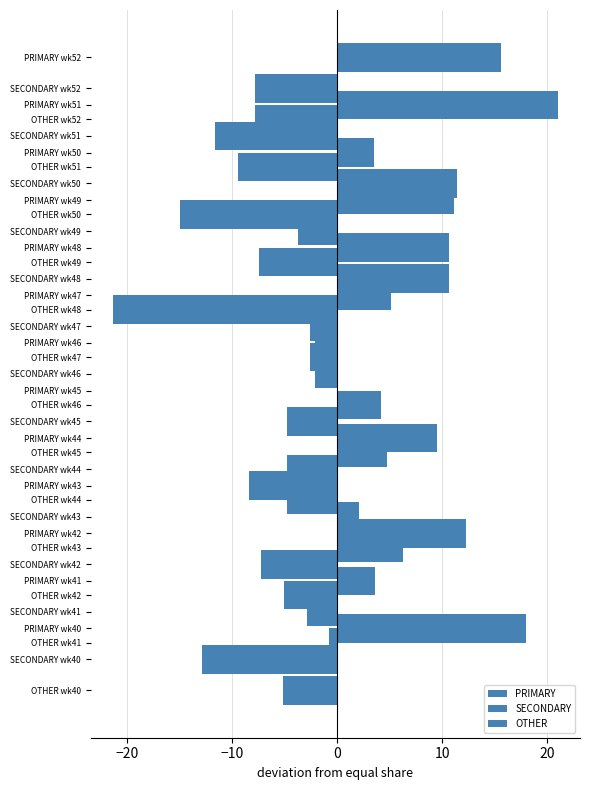

Are the bars horizontal?

Yes